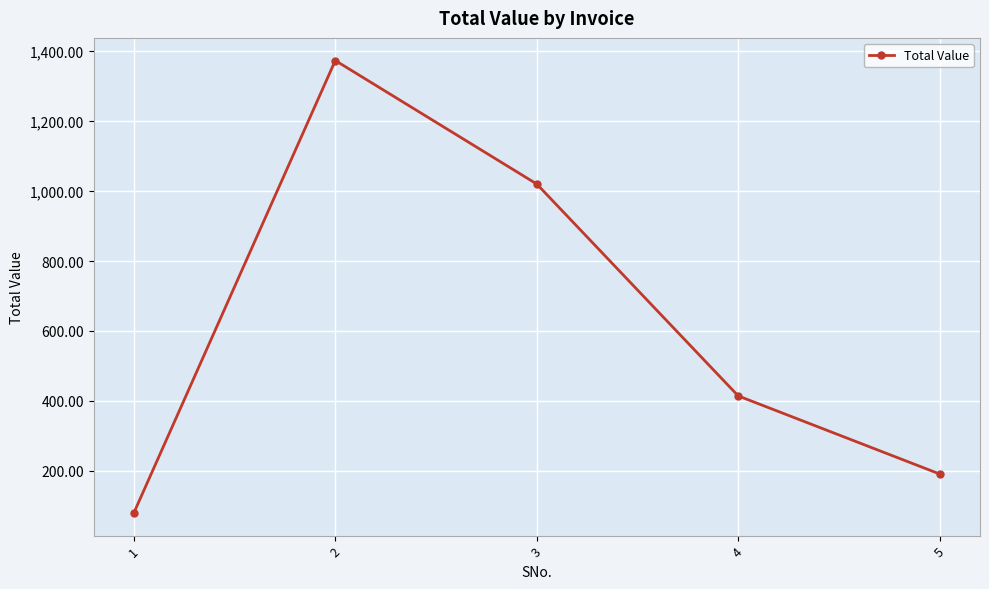

What is the sum of all values?

3078.7